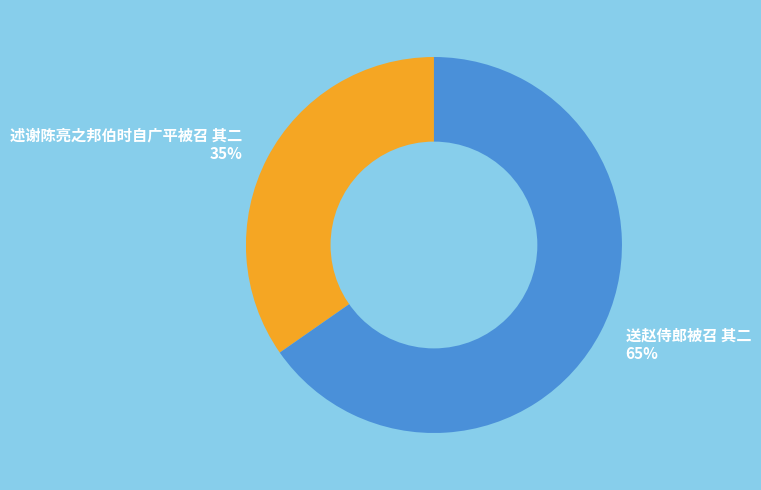

Which slice is the largest?

送赵侍郎被召 其二